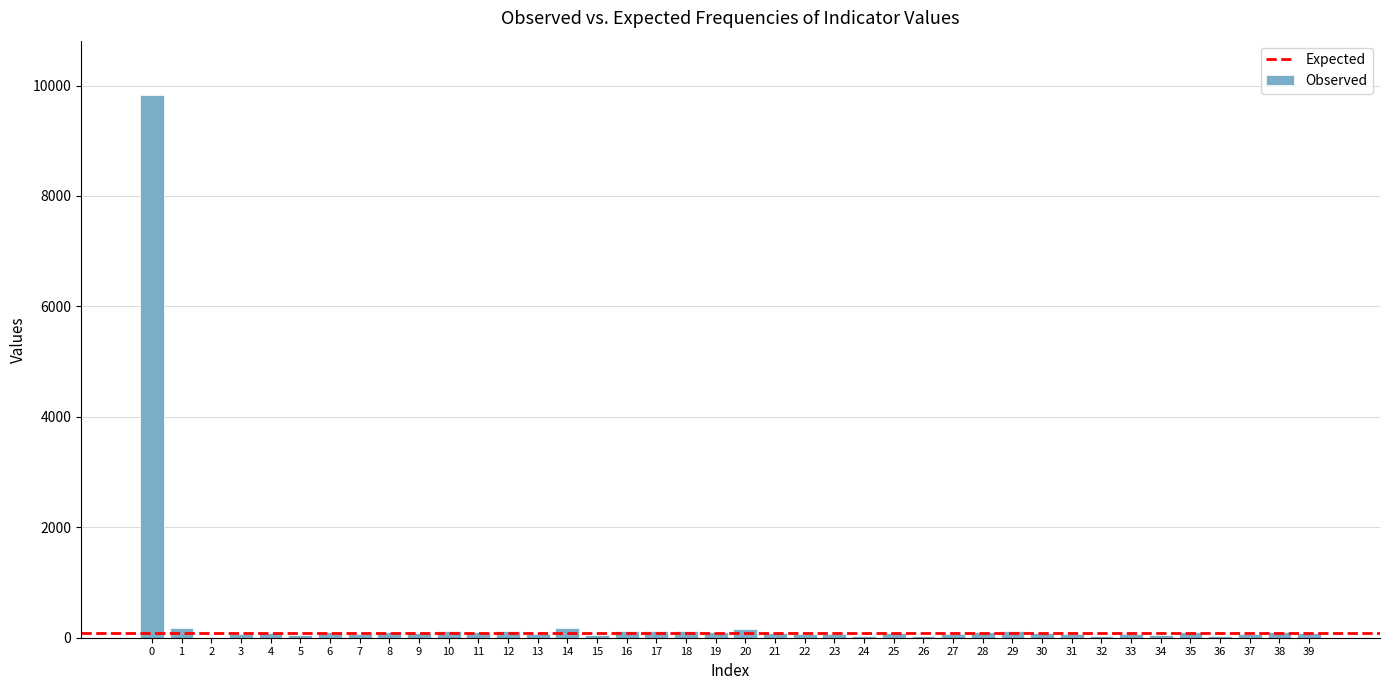

What is the sum of all values?

13221